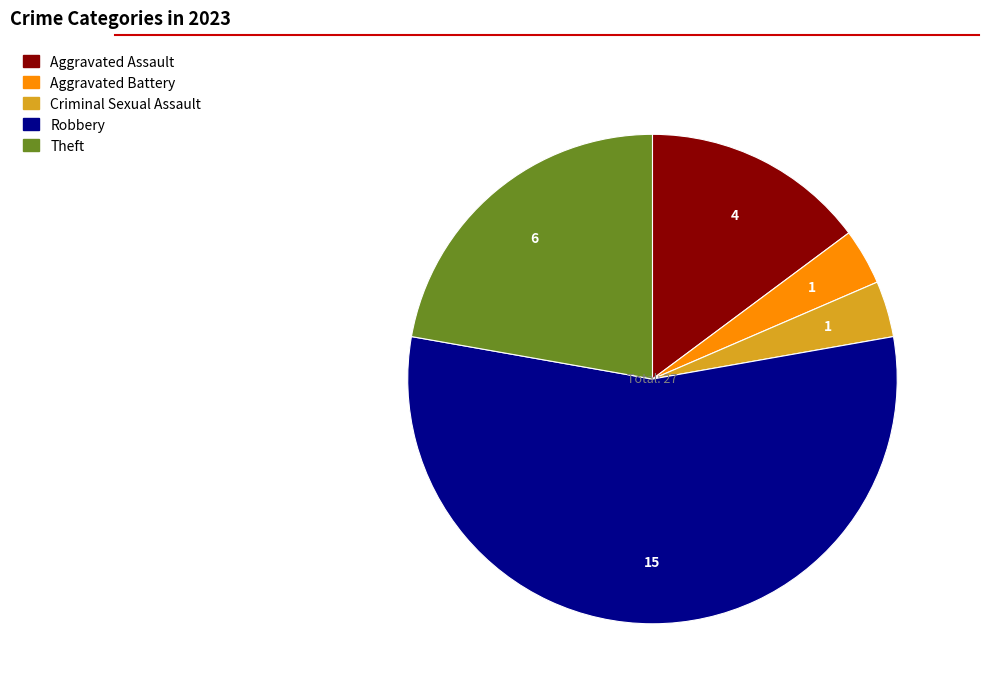

Is Robbery the majority of the pie?

Yes